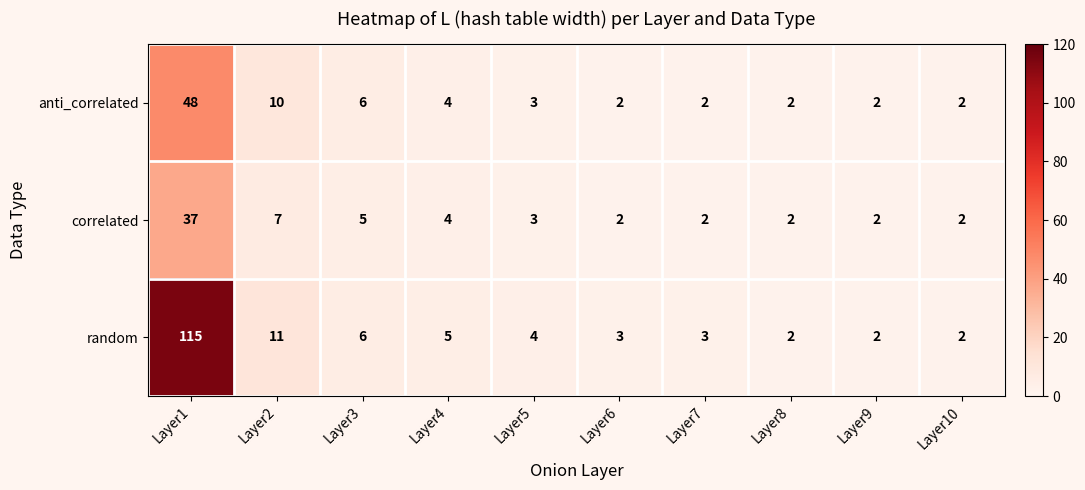

Which series has the largest range (max minus min)?

random